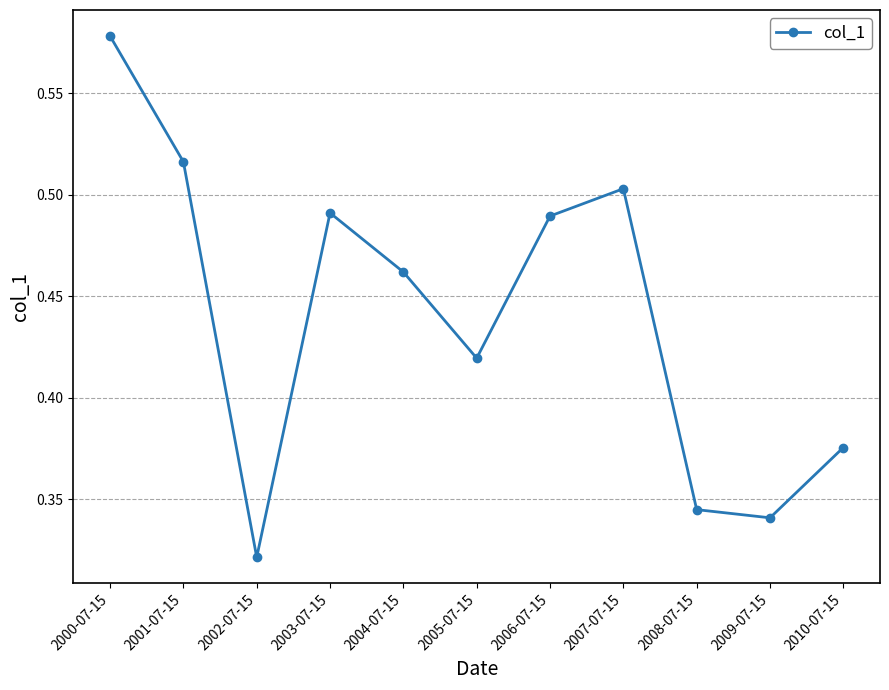

What is the label of the 1st point from the right?

2010-07-15